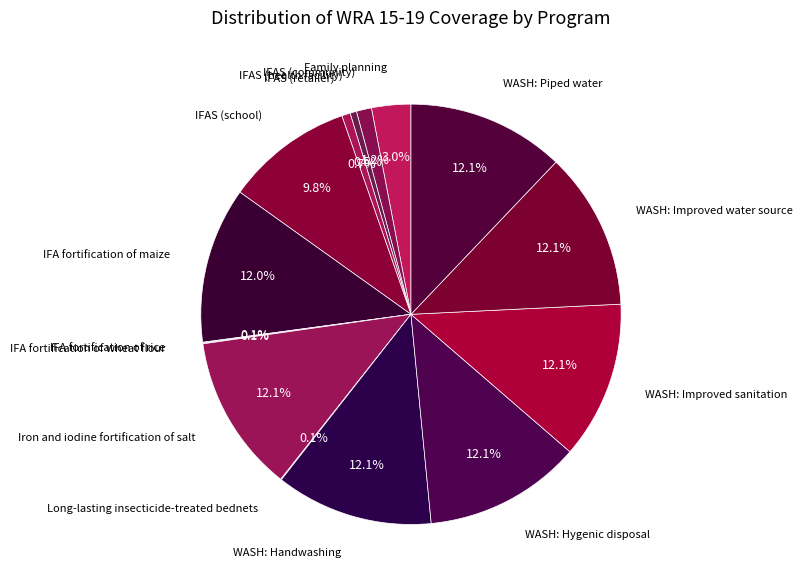

Rank the categories by value from lowest to highest.

IFA fortification of rice, IFA fortification of wheat flour, Long-lasting insecticide-treated bednets, IFAS (health facility), IFAS (retailer), IFAS (community), Family planning, IFAS (school), IFA fortification of maize, Iron and iodine fortification of salt, WASH: Handwashing, WASH: Hygenic disposal, WASH: Improved sanitation, WASH: Improved water source, WASH: Piped water